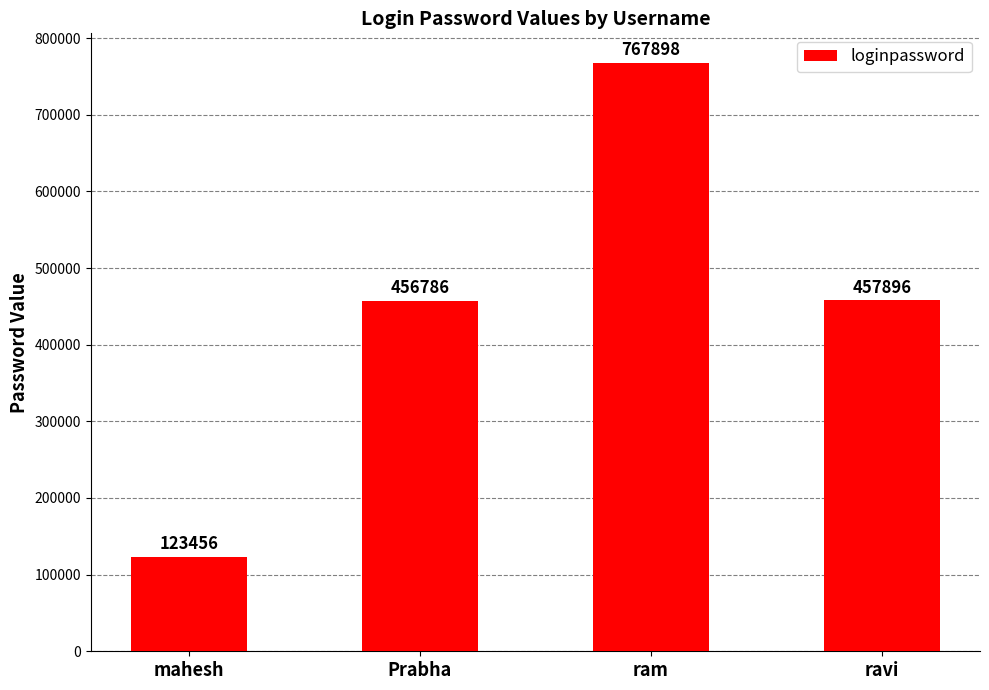

What is the change in value from ram to ravi?

-310002